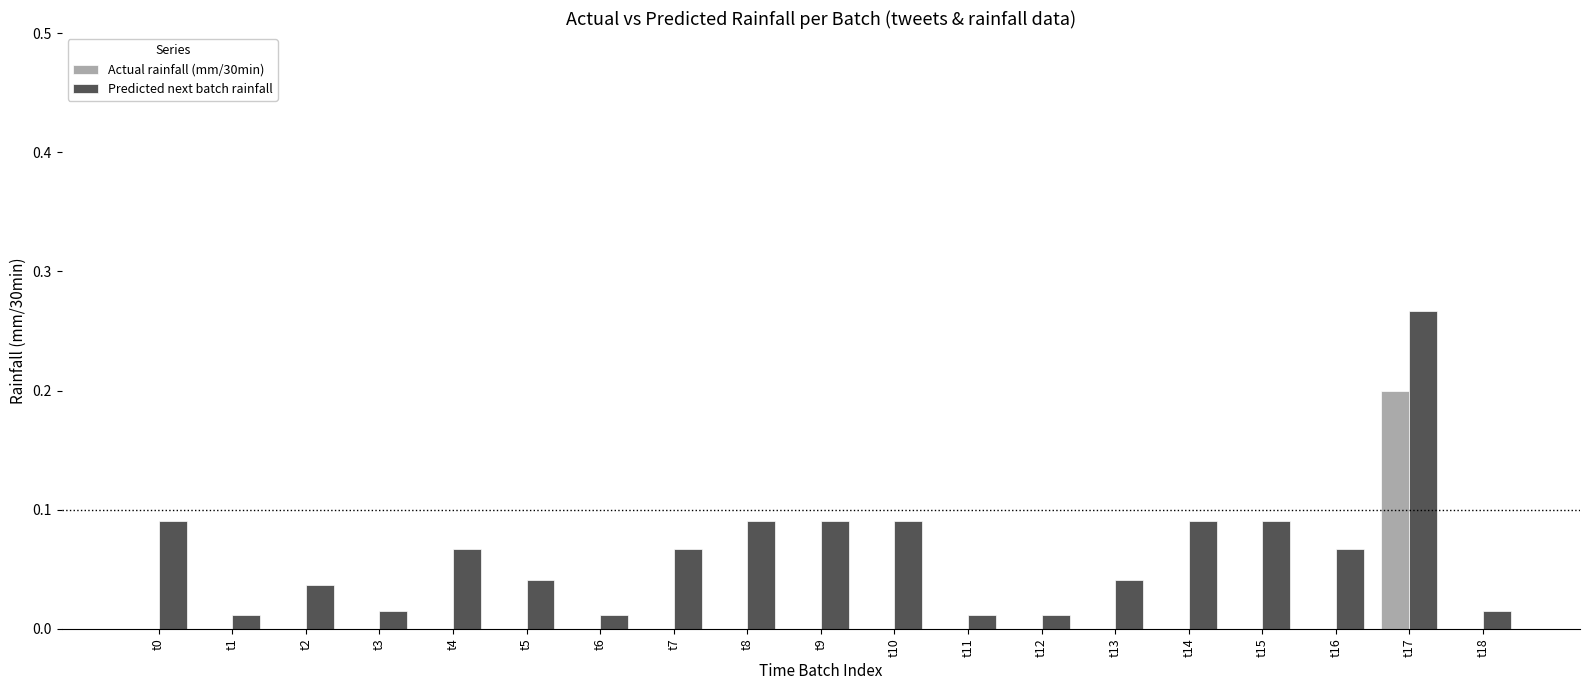

Which label corresponds to the largest value in the chart?

t17